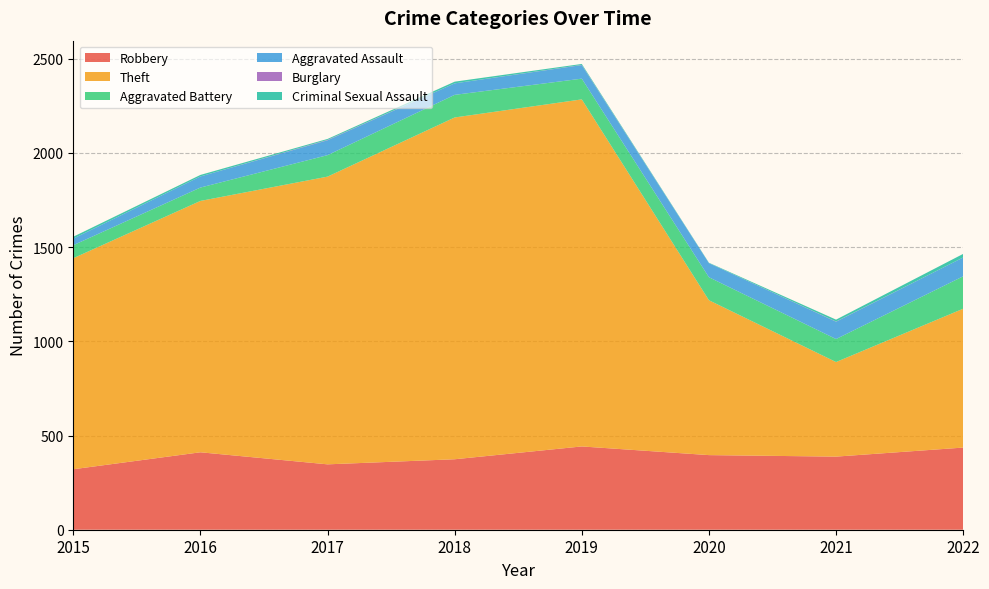

Reading left to right, what are all the values shown in this chart?

Robbery: 321	411	347	374	442	396	388	436
Theft: 1120	1334	1527	1814	1842	822	502	737
Aggravated Battery: 69	71	114	120	110	122	122	172
Aggravated Assault: 35	59	79	61	72	75	92	100
Burglary: 0	0	2	0	1	0	1	0
Criminal Sexual Assault: 10	8	5	9	5	2	10	19